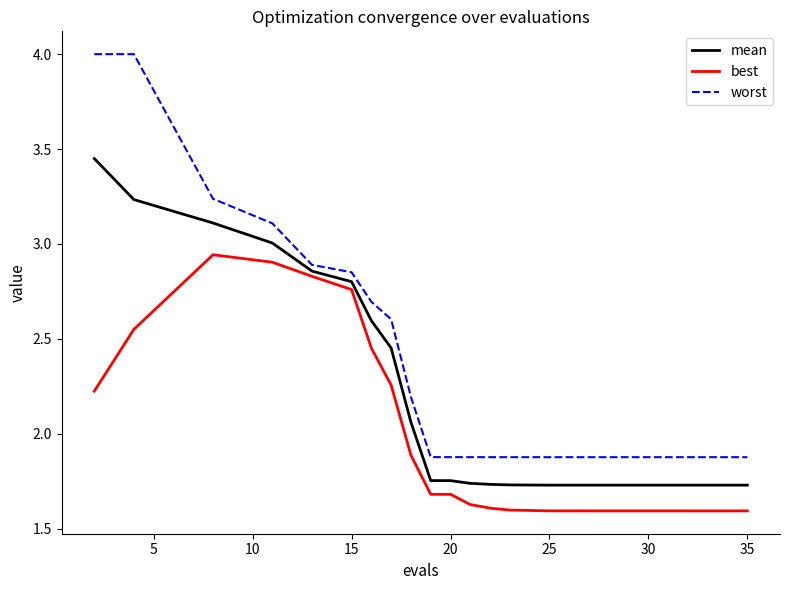

Which series has the largest total across all categories?

worst